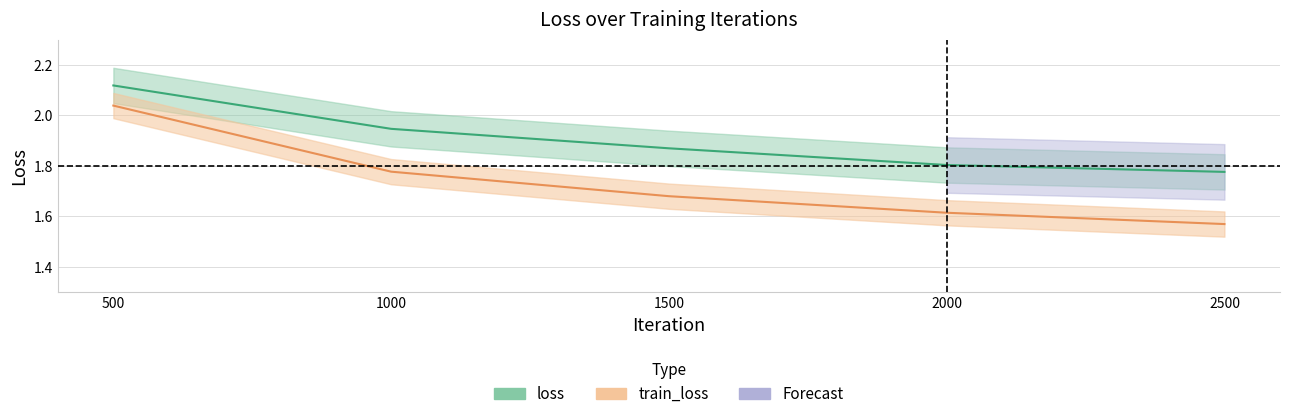

What is the total value across all series at 1000?

3.7